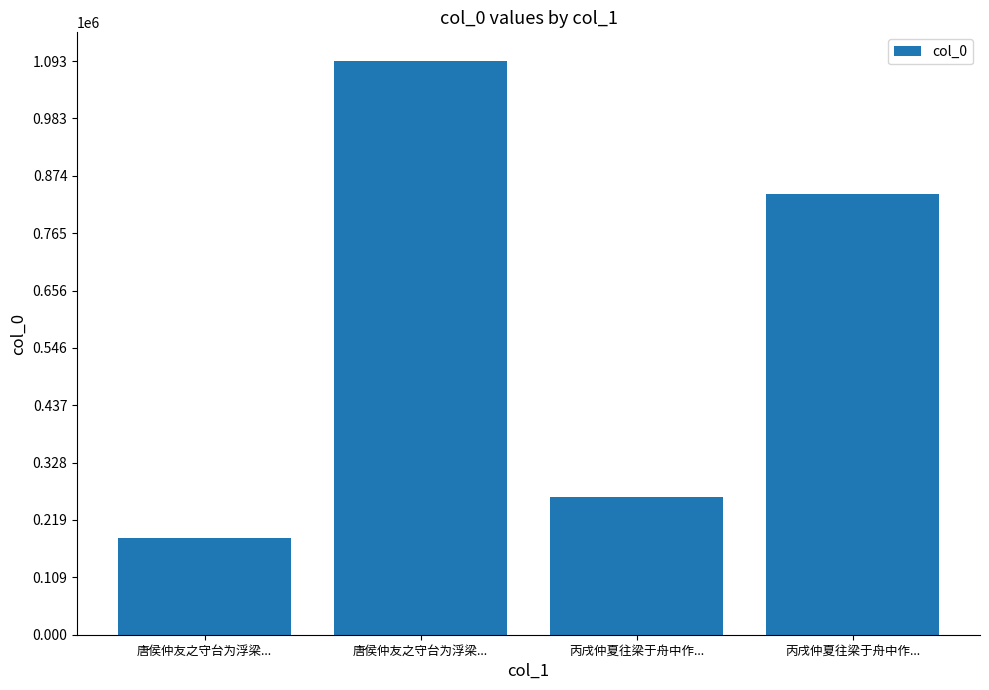

What is the difference between the second highest and second lowest values?

576327